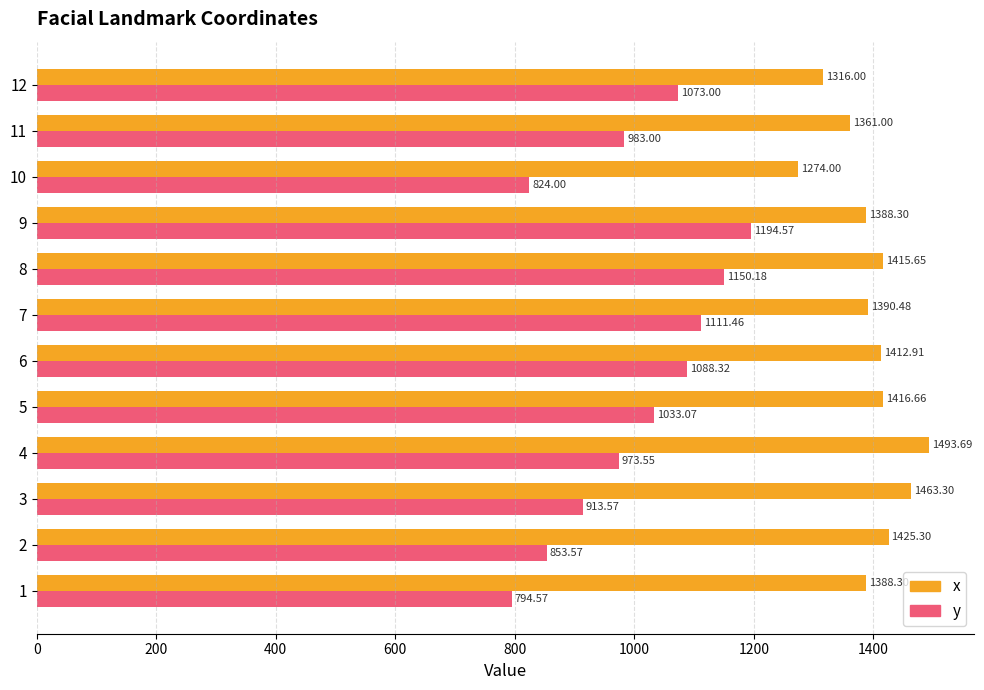

Which series has the largest total across all categories?

x